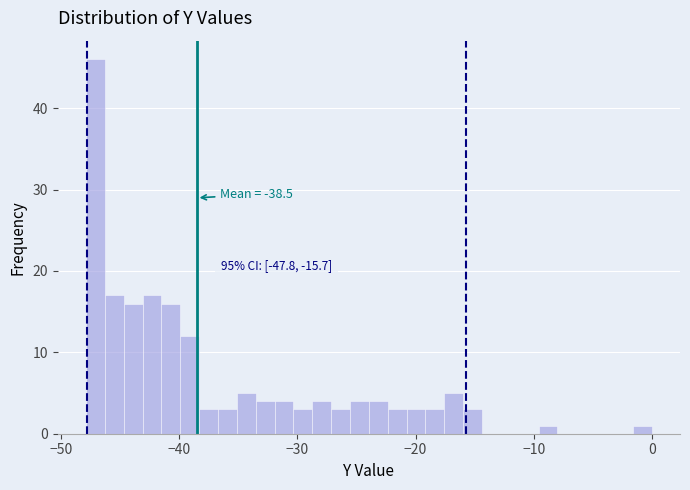

Read against the x-axis, roughly where is the centre of the tallest bar?

-47